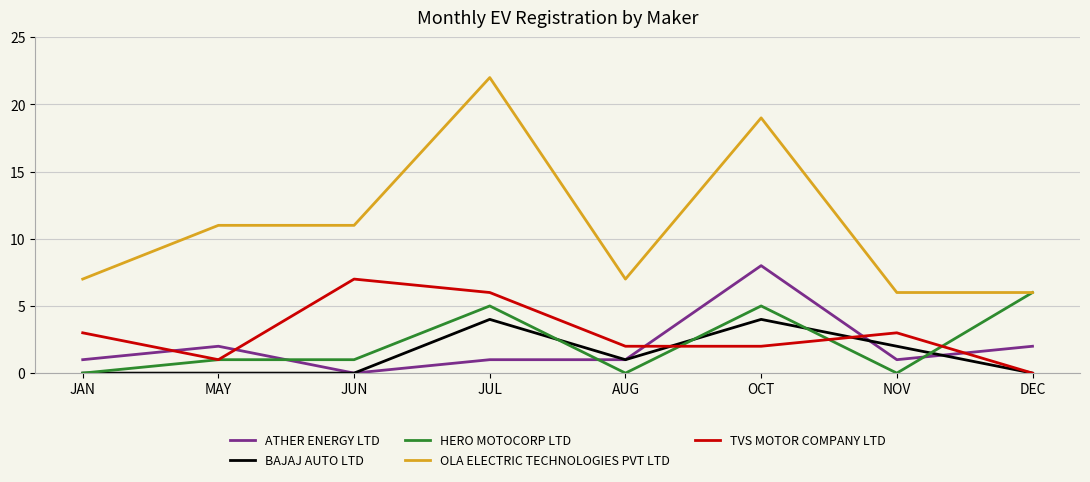

Which series has the largest total across all categories?

OLA ELECTRIC TECHNOLOGIES PVT LTD